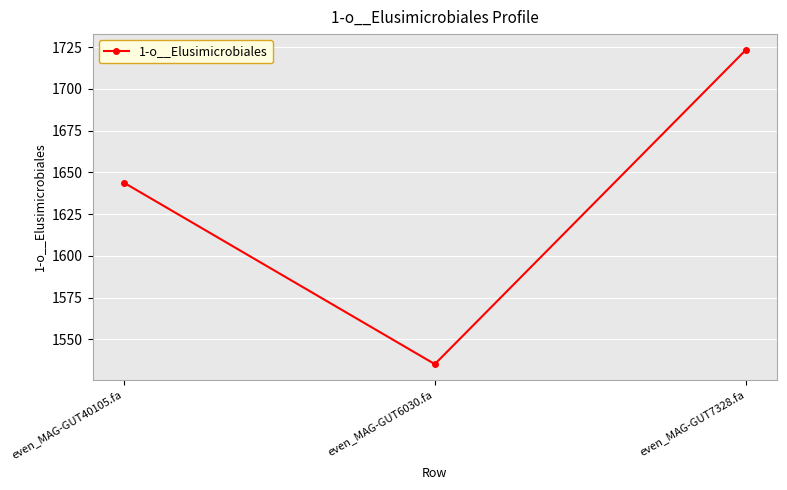

Is it true that the value at even_MAG-GUT7328.fa is 548.5?

False